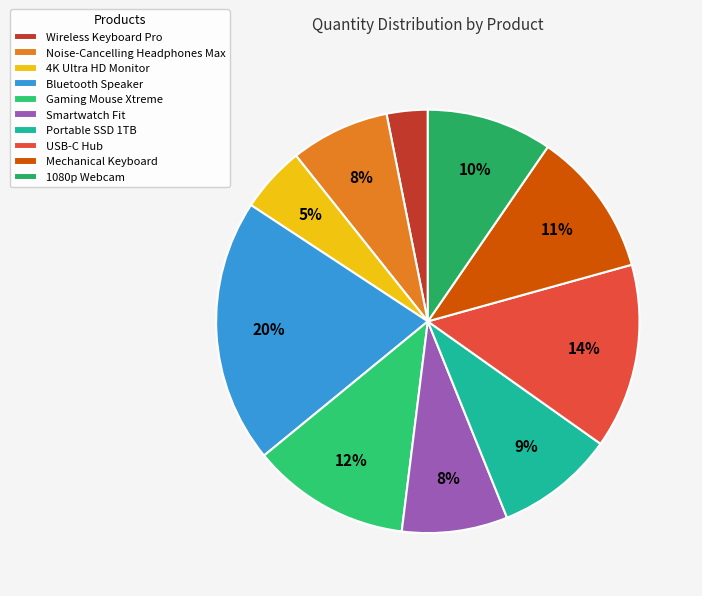

What is the change in value from Bluetooth Speaker to 1080p Webcam?

-105